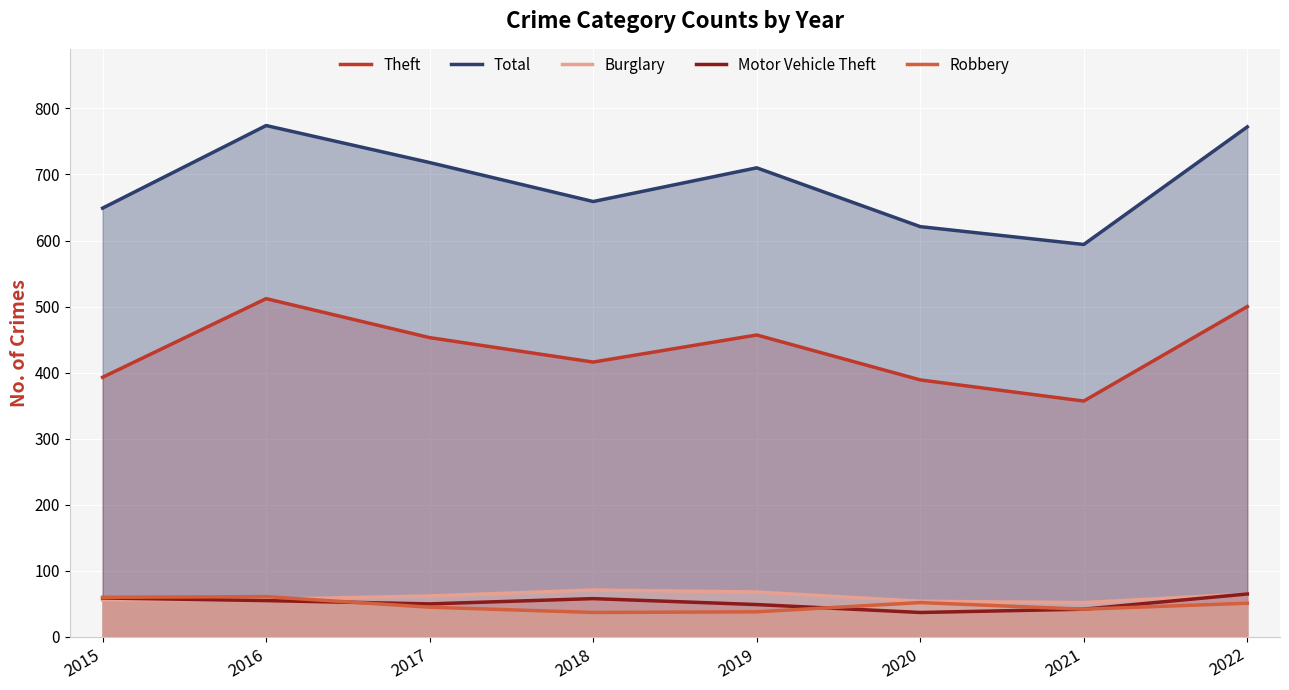

At how many categories does at least one series exceed 651?

5